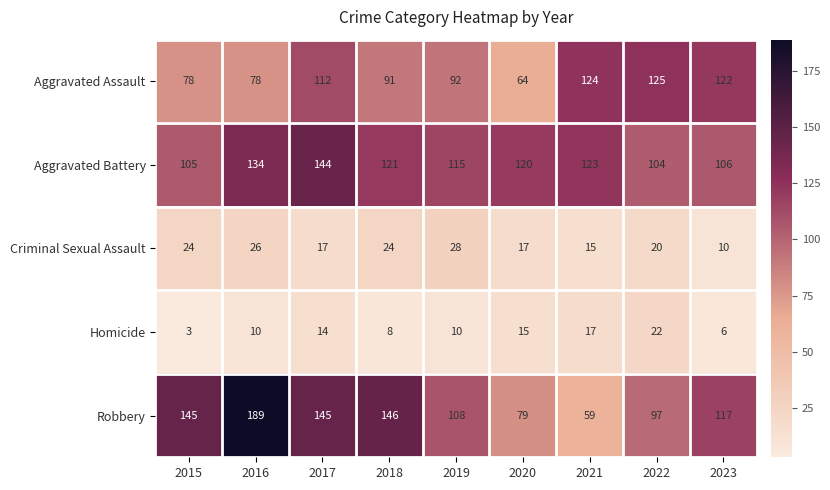

True or false: Homicide has a value of 14 at 2017.

True